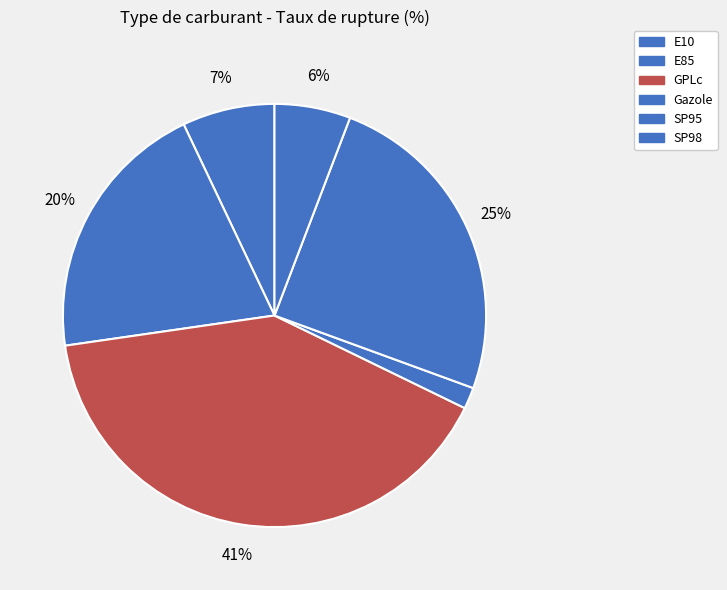

Is E10 the majority of the pie?

No